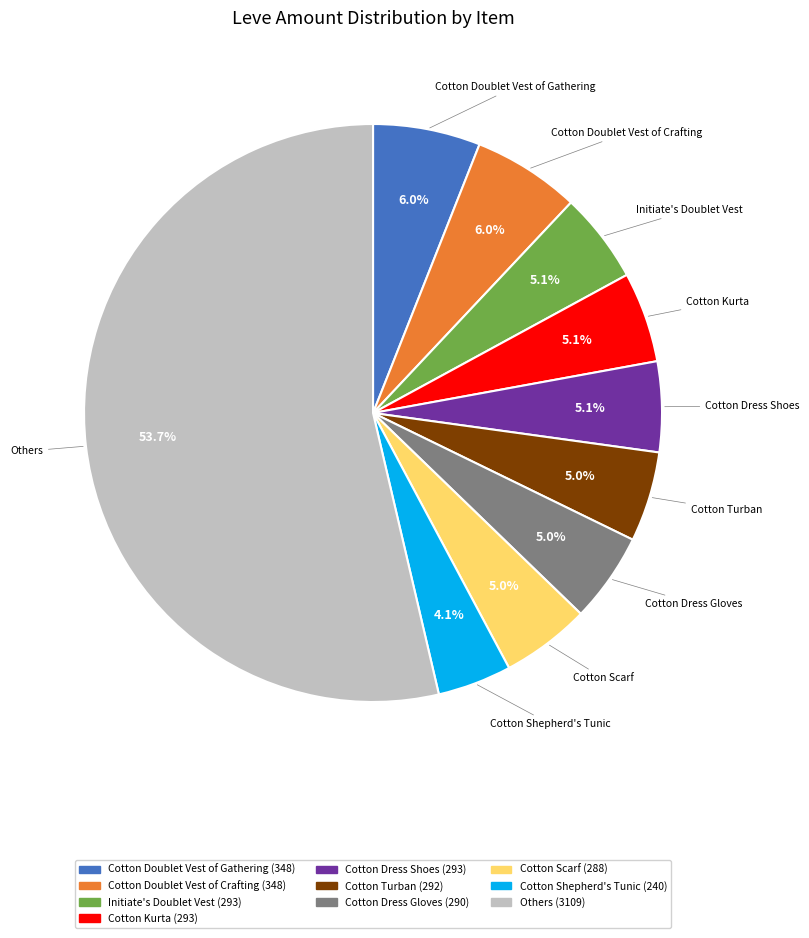

Does any single category account for the majority?

Yes